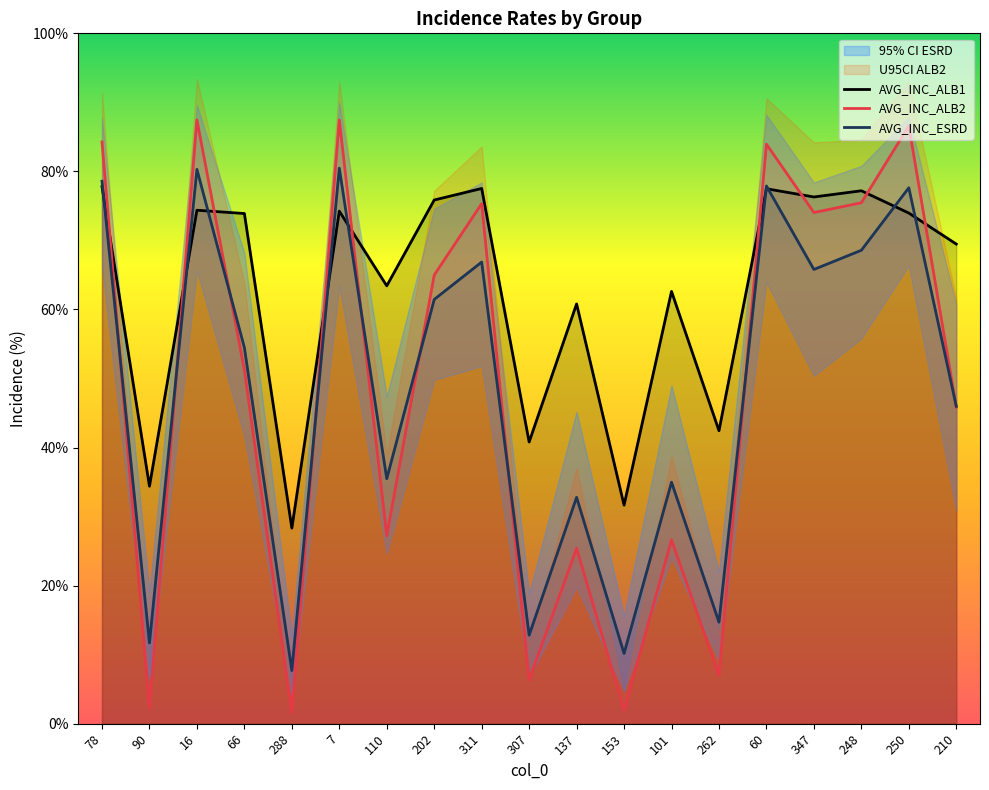

How many lines are shown in the chart?

3